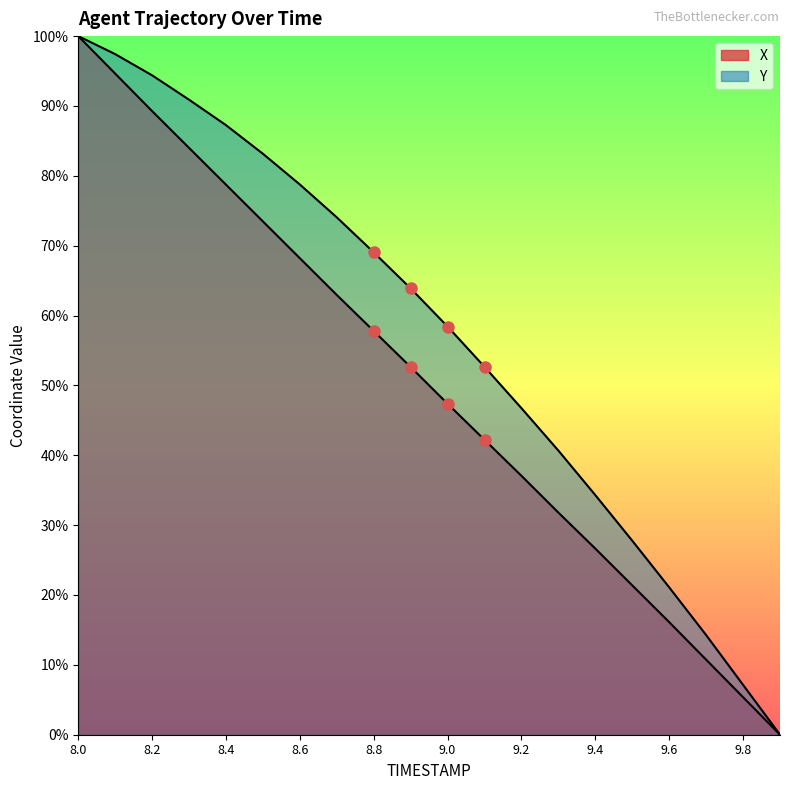

Which category has the highest value in the X series?

8.0